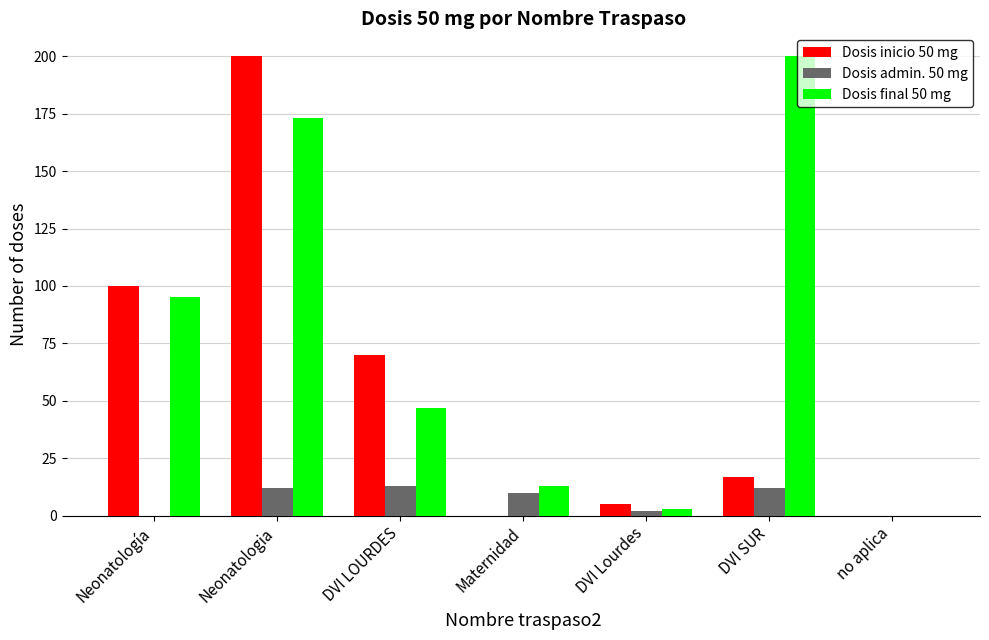

What is the sum of the Dosis final 50 mg values at DVI LOURDES and Neonatología?

142